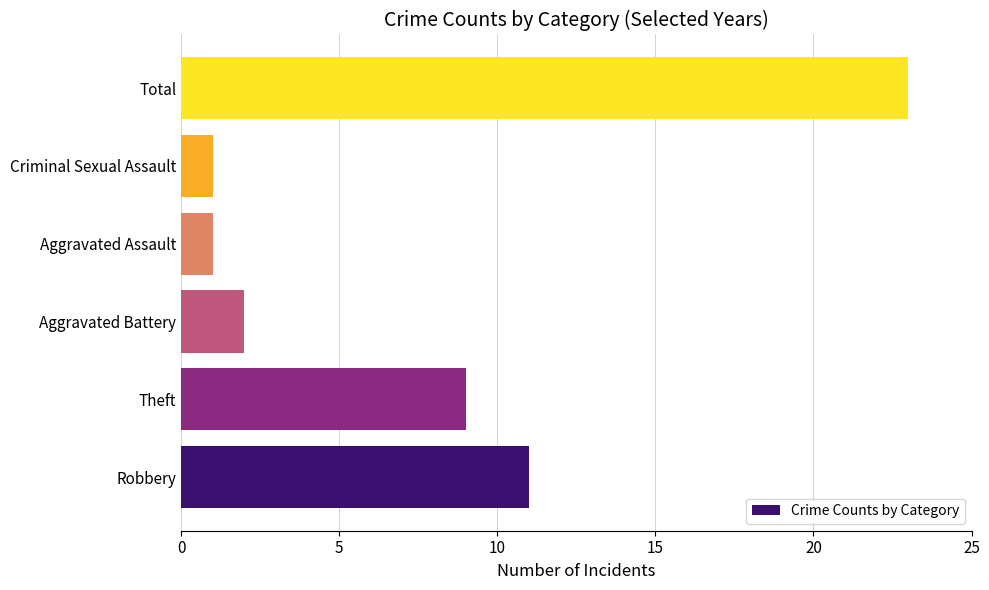

Reading bottom to top, extract all data points from this chart.

11	9	2	1	1	23